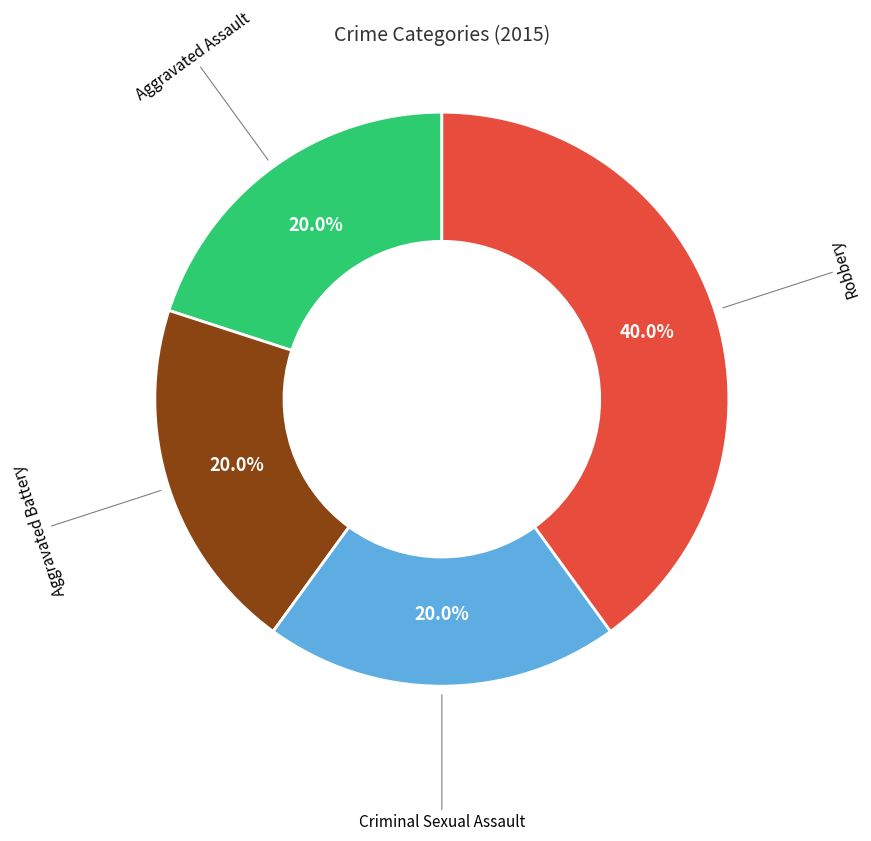

Is there any slice that represents more than half of the pie?

No